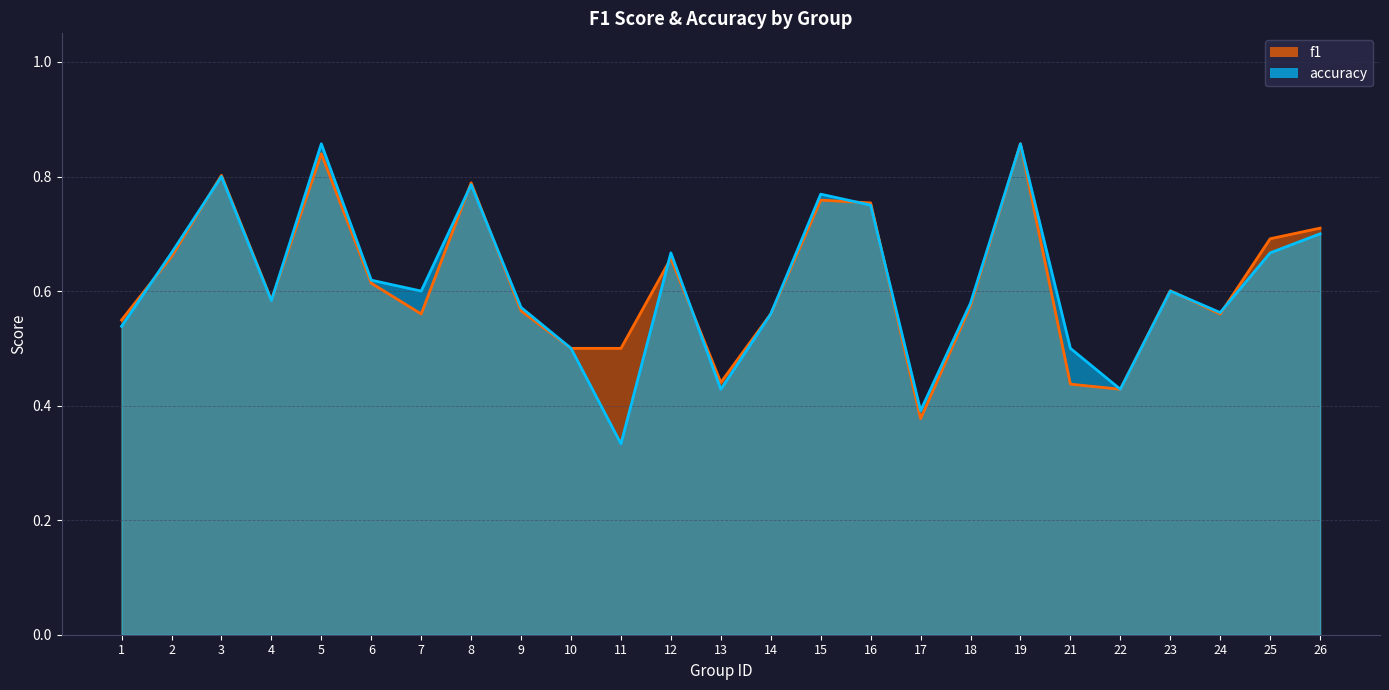

The value of accuracy at 11 is 0.3. True or false?

True